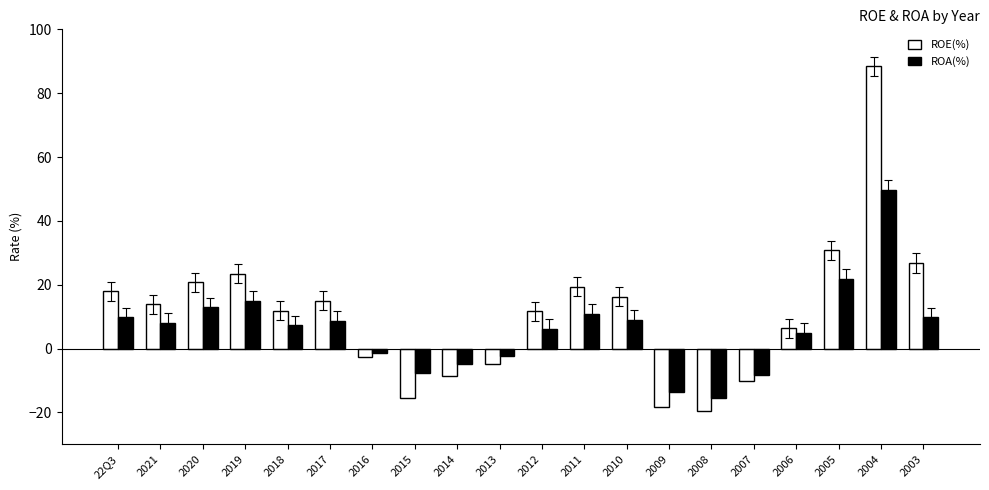

List the series in order of their peak value, lowest first.

ROA(%), ROE(%)